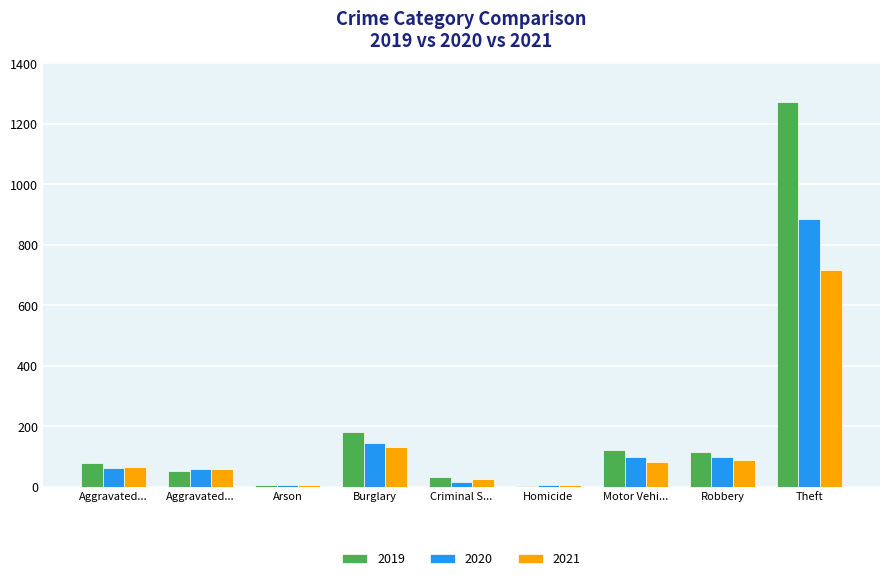

What are all the series names shown in the legend?

2019, 2020, 2021